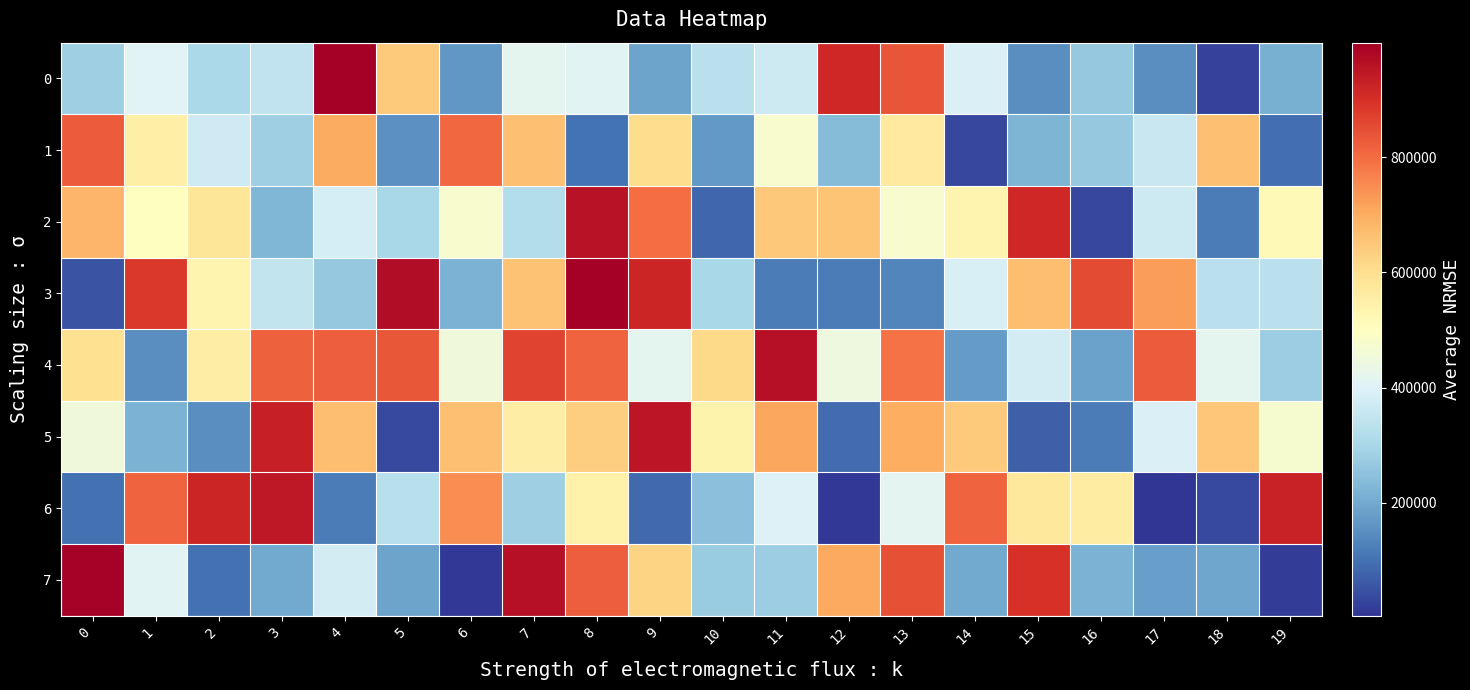

At which category is the sum across all series the highest?

8